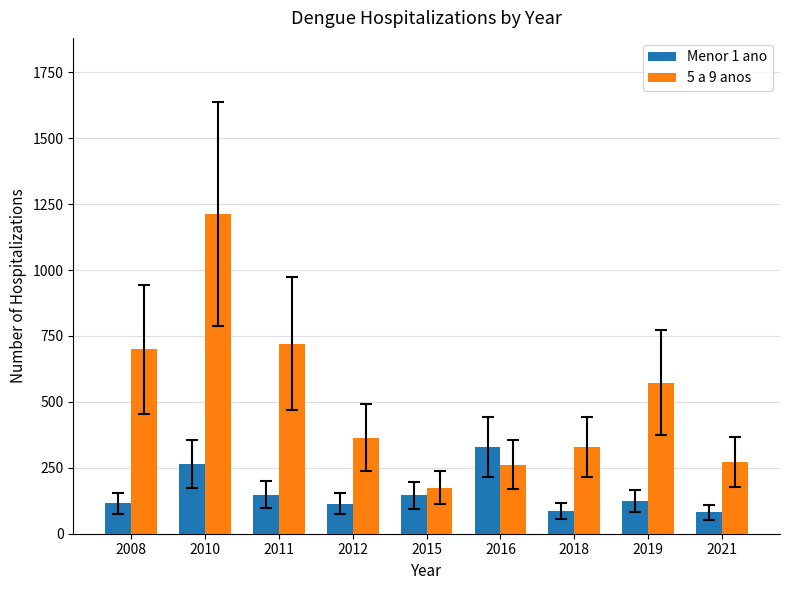

What is the difference between the 5 a 9 anos values at 2010 and 2008?

513